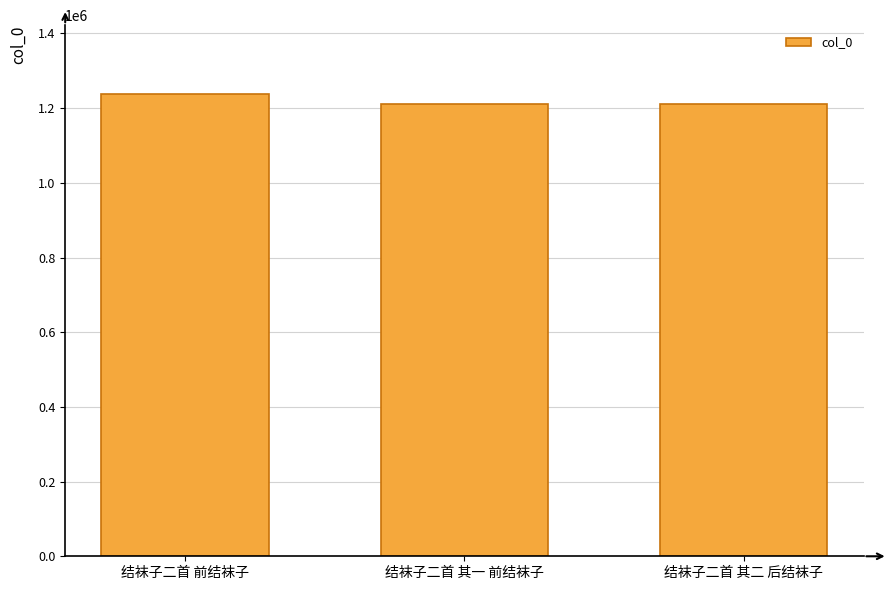

What is the value of the 3rd bar from the left?

1212241